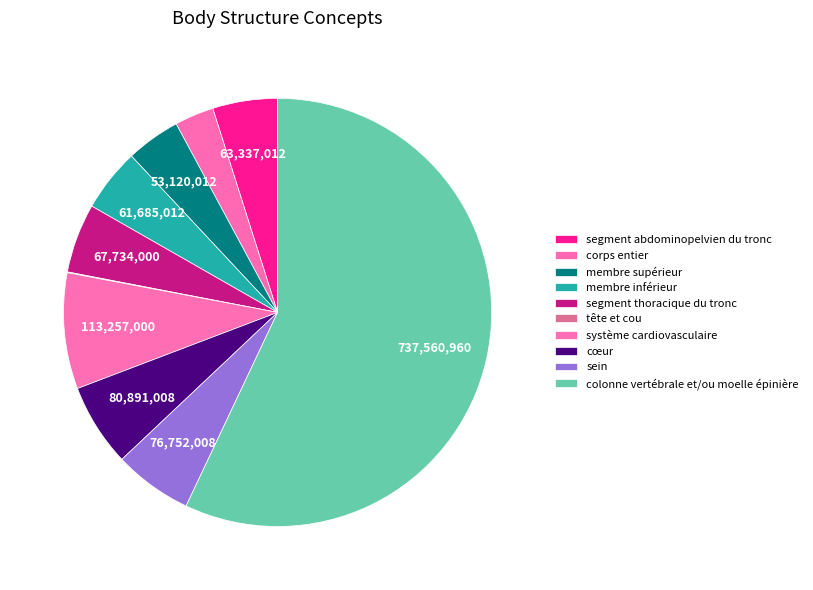

Is it true that colonne vertébrale et/ou moelle épinière is 45% of the pie?

False